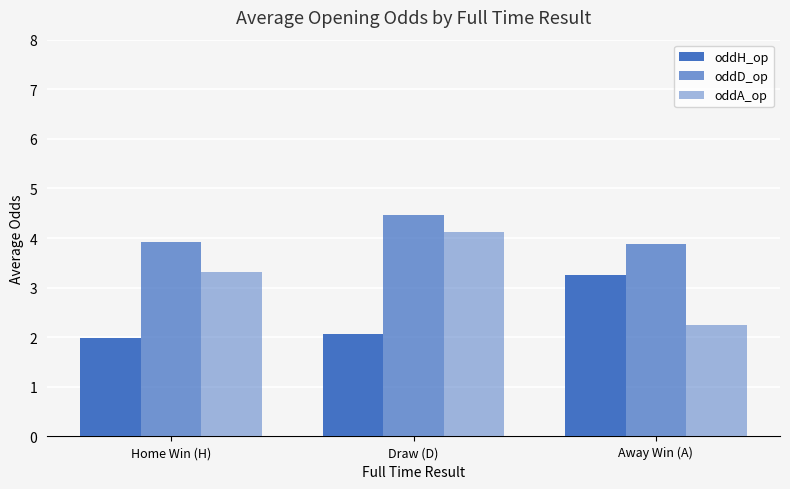

At Draw (D), list the series in order from smallest to largest.

oddH_op, oddA_op, oddD_op